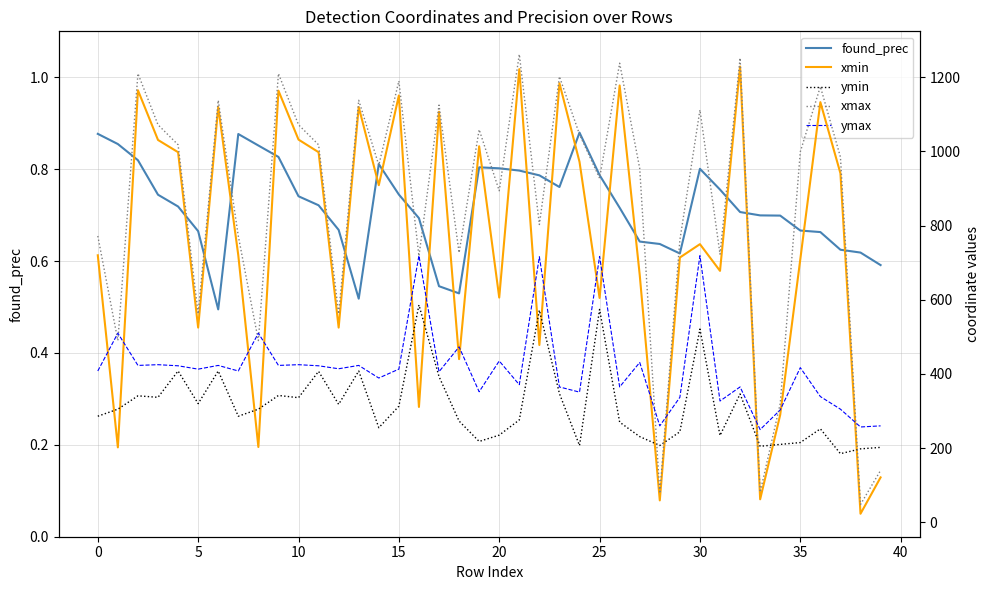

How many categories are shown in the chart?

40